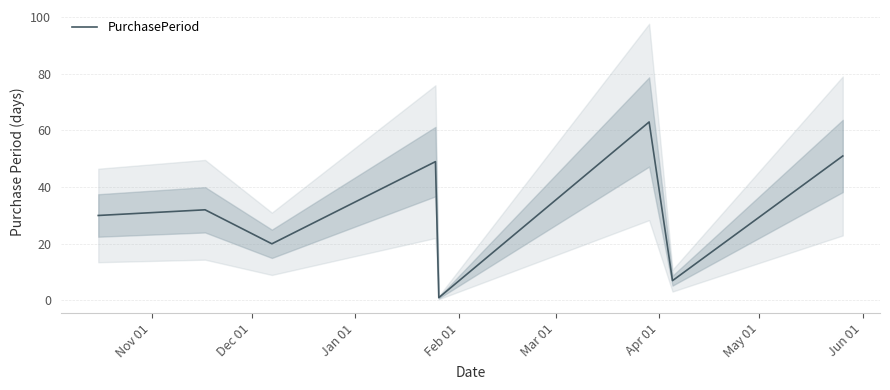

True or false: there are more than 1 points higher than both neighbors.

True